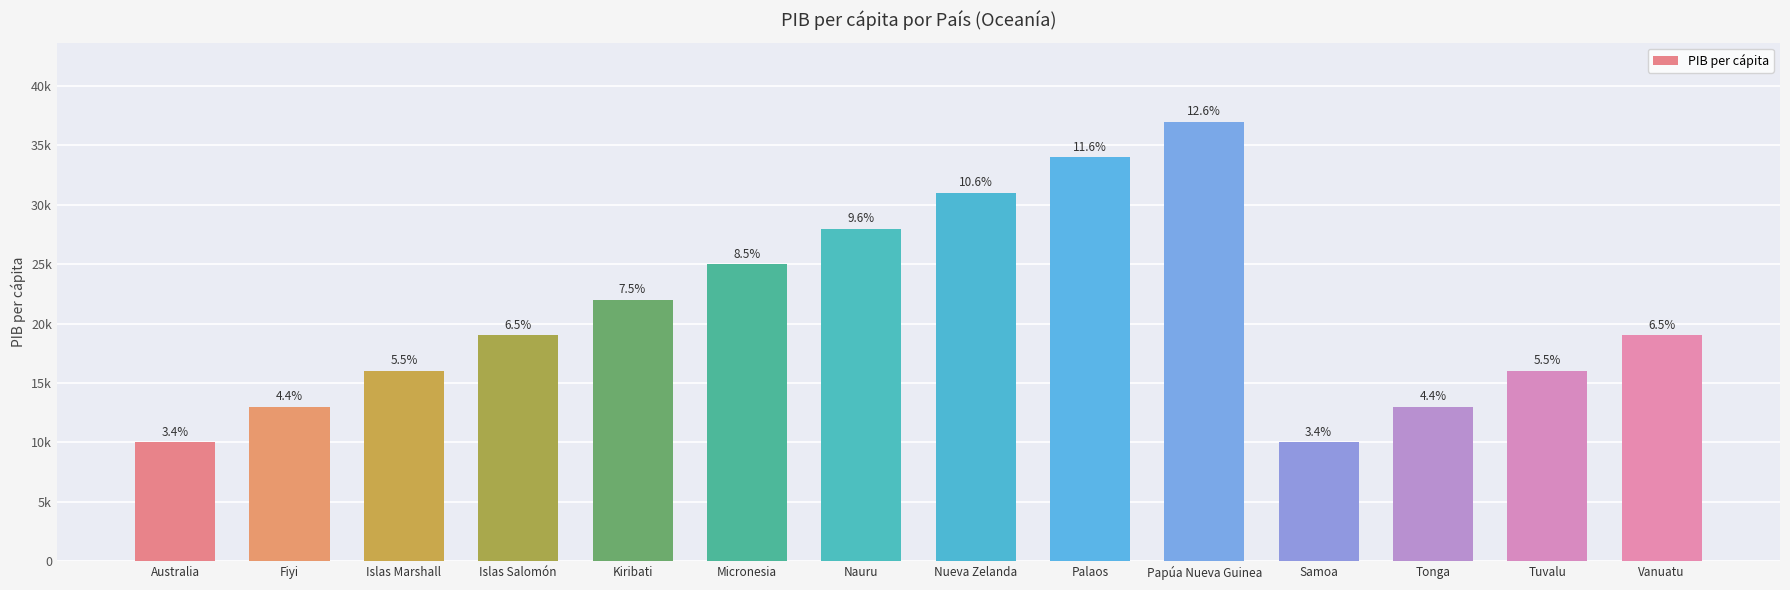

Count the values in the range 13000 to 28000.

9